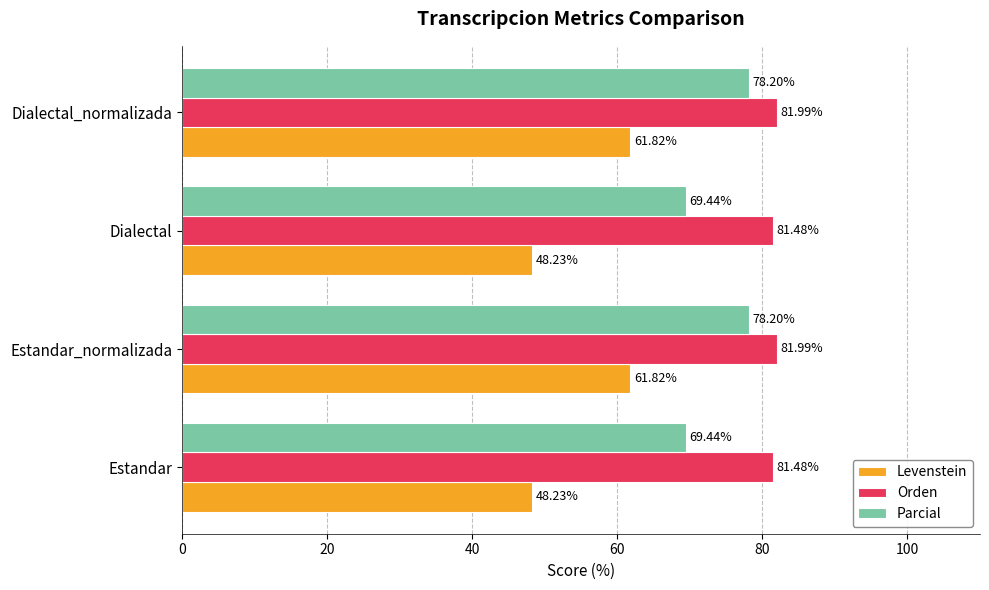

At Dialectal_normalizada, list the series in order from largest to smallest.

Orden, Parcial, Levenstein